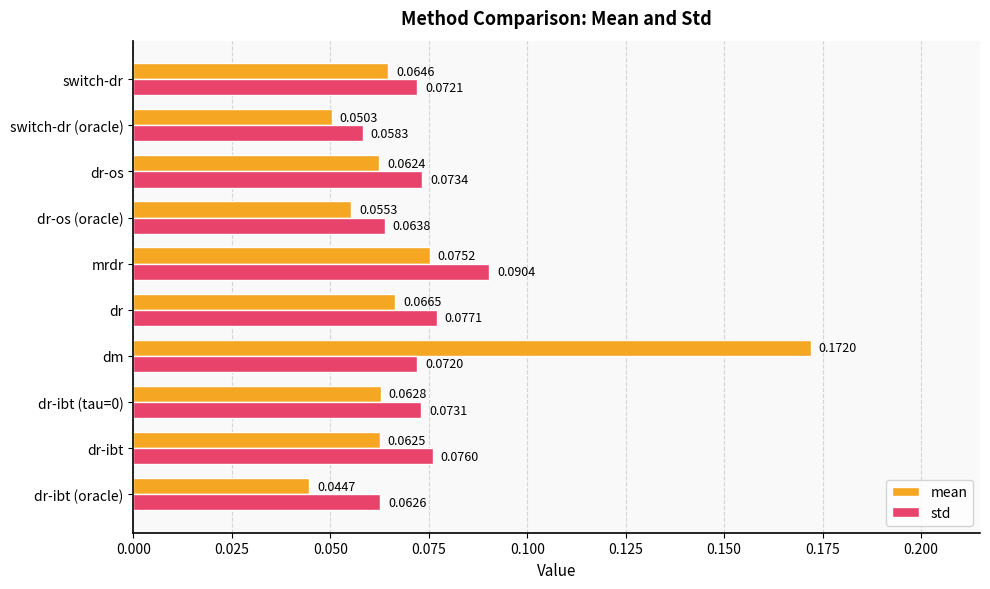

Count the std values in the range 0 to 1.

10